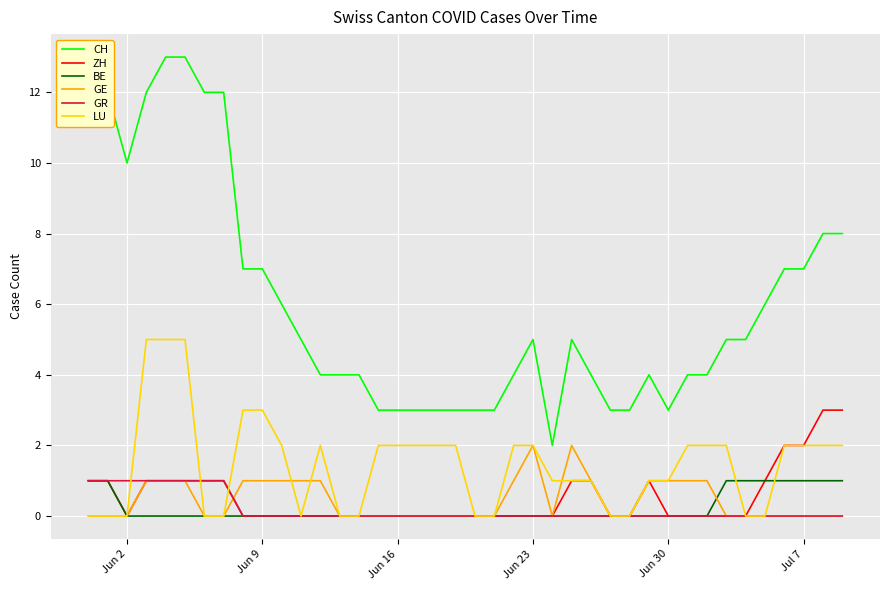

What is the difference between the maximum and minimum values in the GE series?

2